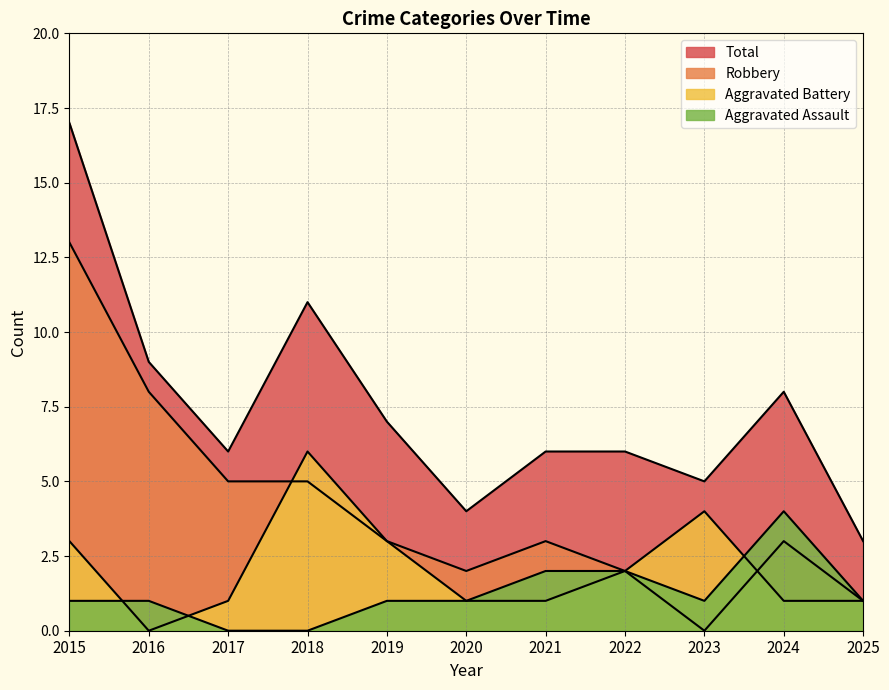

Which series has the widest spread of values?

Total